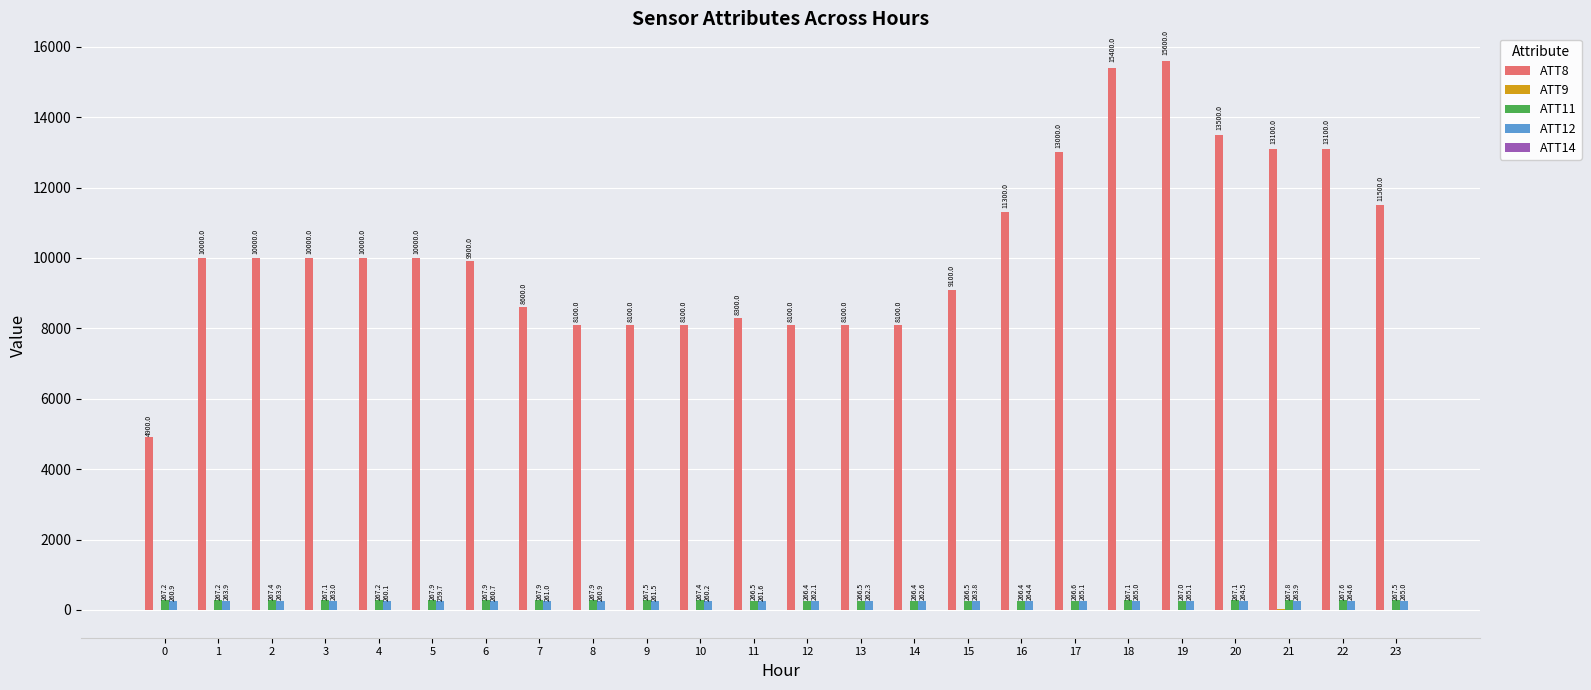

Which category has the highest value in the ATT11 series?

5